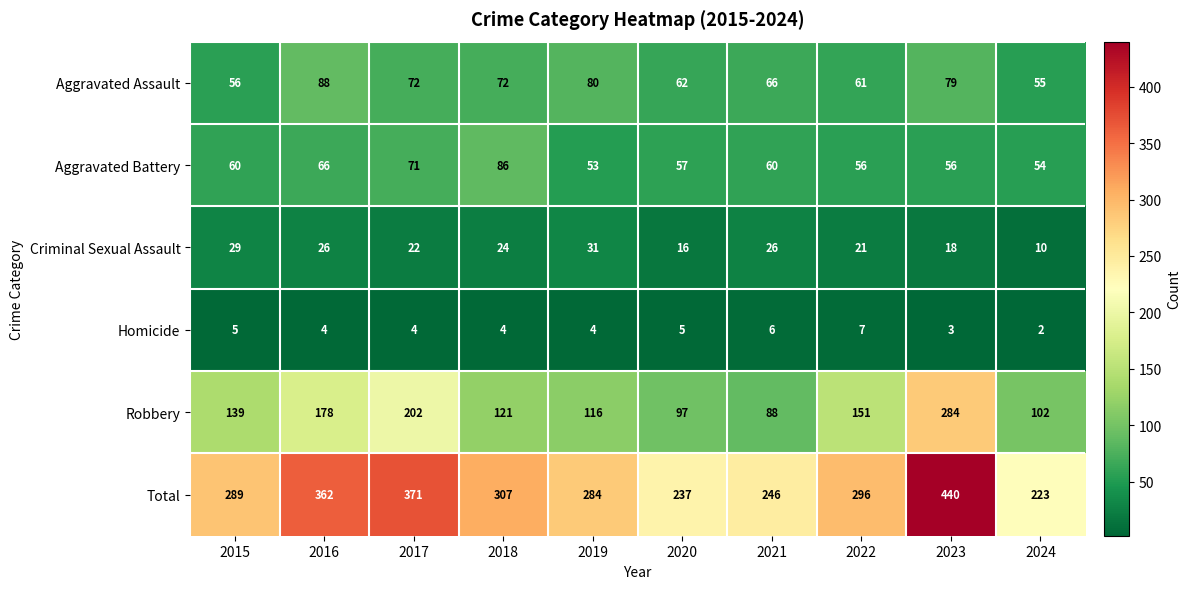

The value of Criminal Sexual Assault at 2015 is 29. True or false?

True